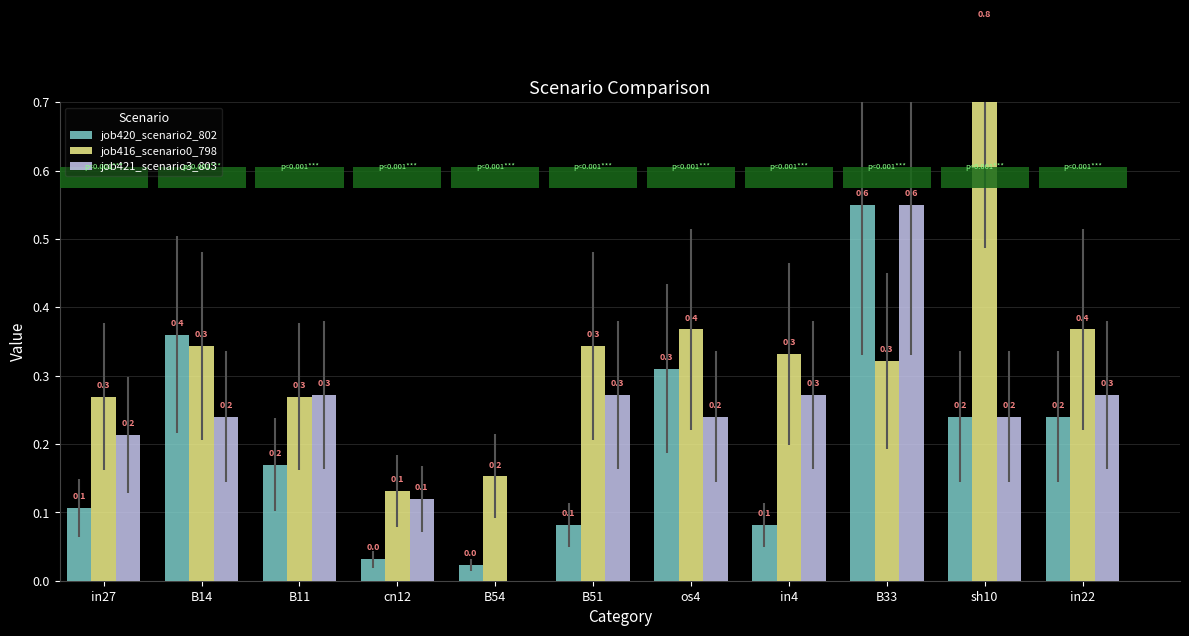

The value of job420_scenario2_802 at in22 is 0.2. True or false?

True